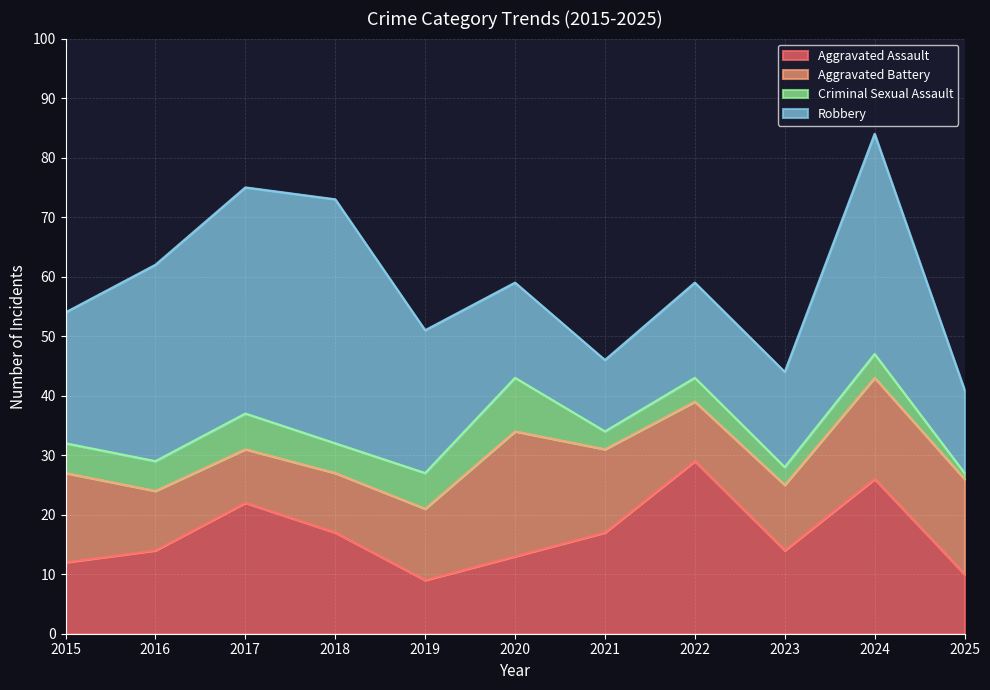

What is the approximate value of Criminal Sexual Assault at 2020?

9